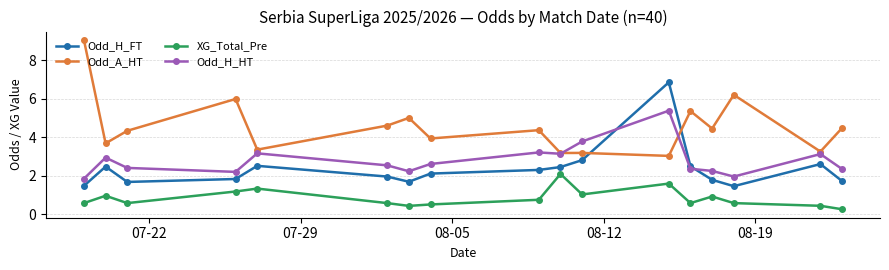

List the series in order of their peak value, lowest first.

XG_Total_Pre, Odd_H_HT, Odd_H_FT, Odd_A_HT